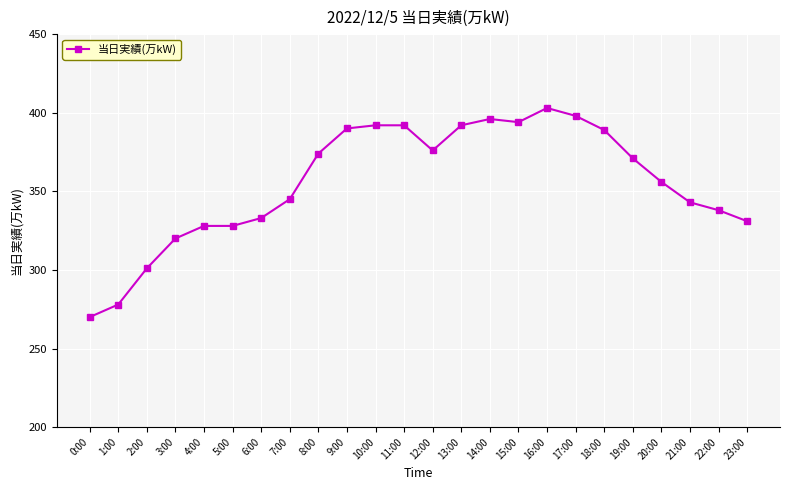

The value at 1:00 is 144. True or false?

False